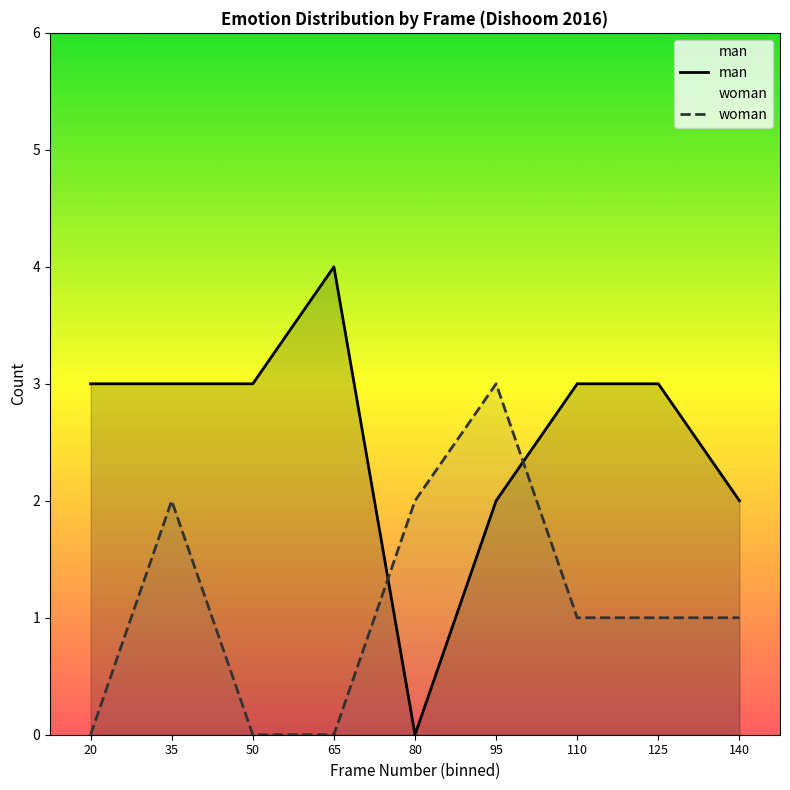

Rank the categories by woman value from highest to lowest.

95, 35, 80, 110, 125, 140, 20, 50, 65